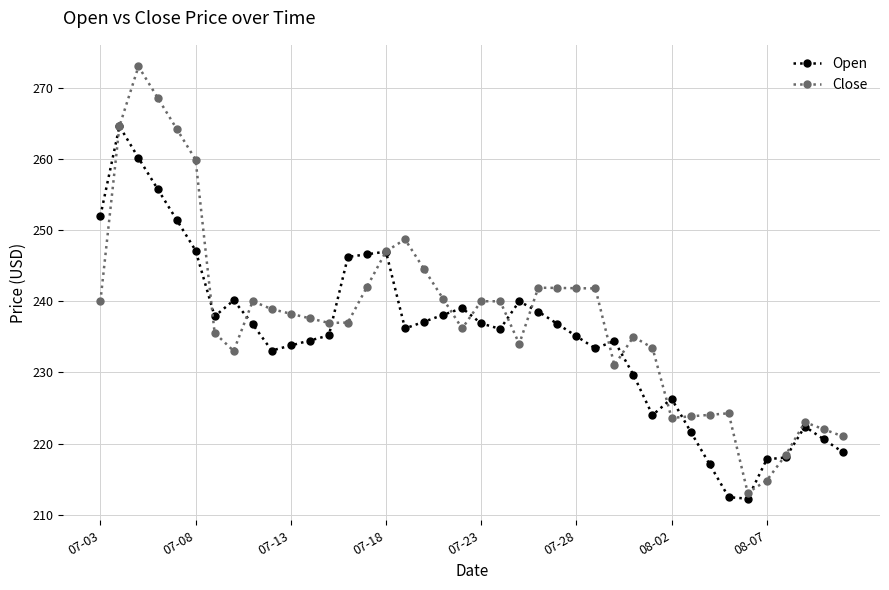

Count the number of data series in this chart.

2